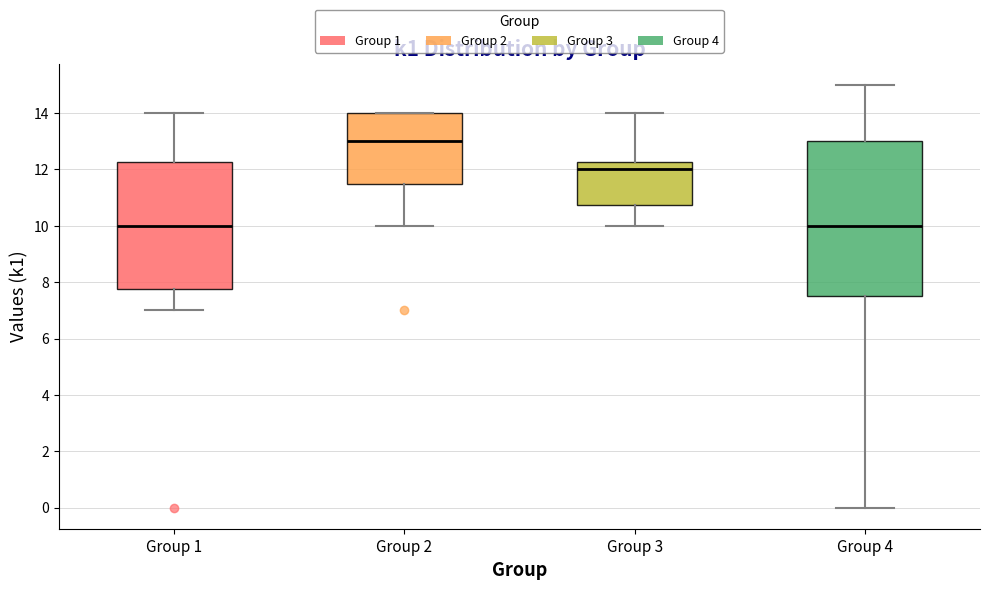

Comparing the boxes themselves (not the whiskers), which one is the tallest?

Group 4